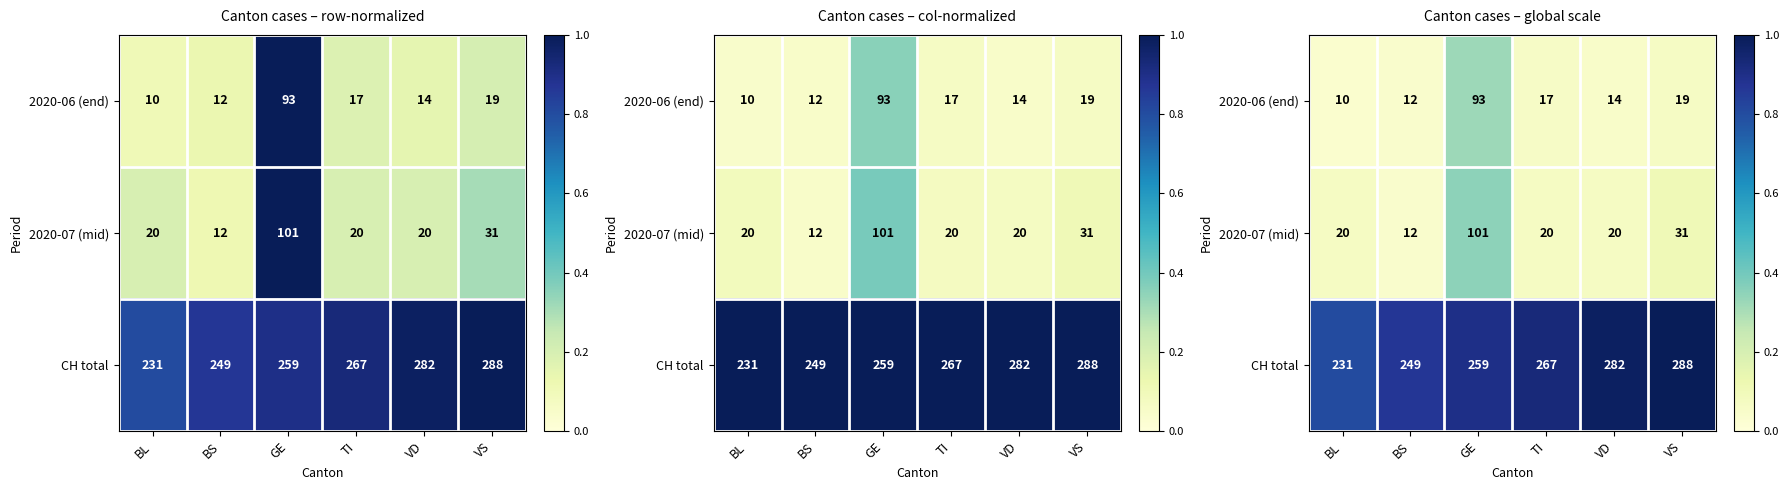

What is the difference between the second highest and minimum values in the 2020-07 (mid) series?

0.1